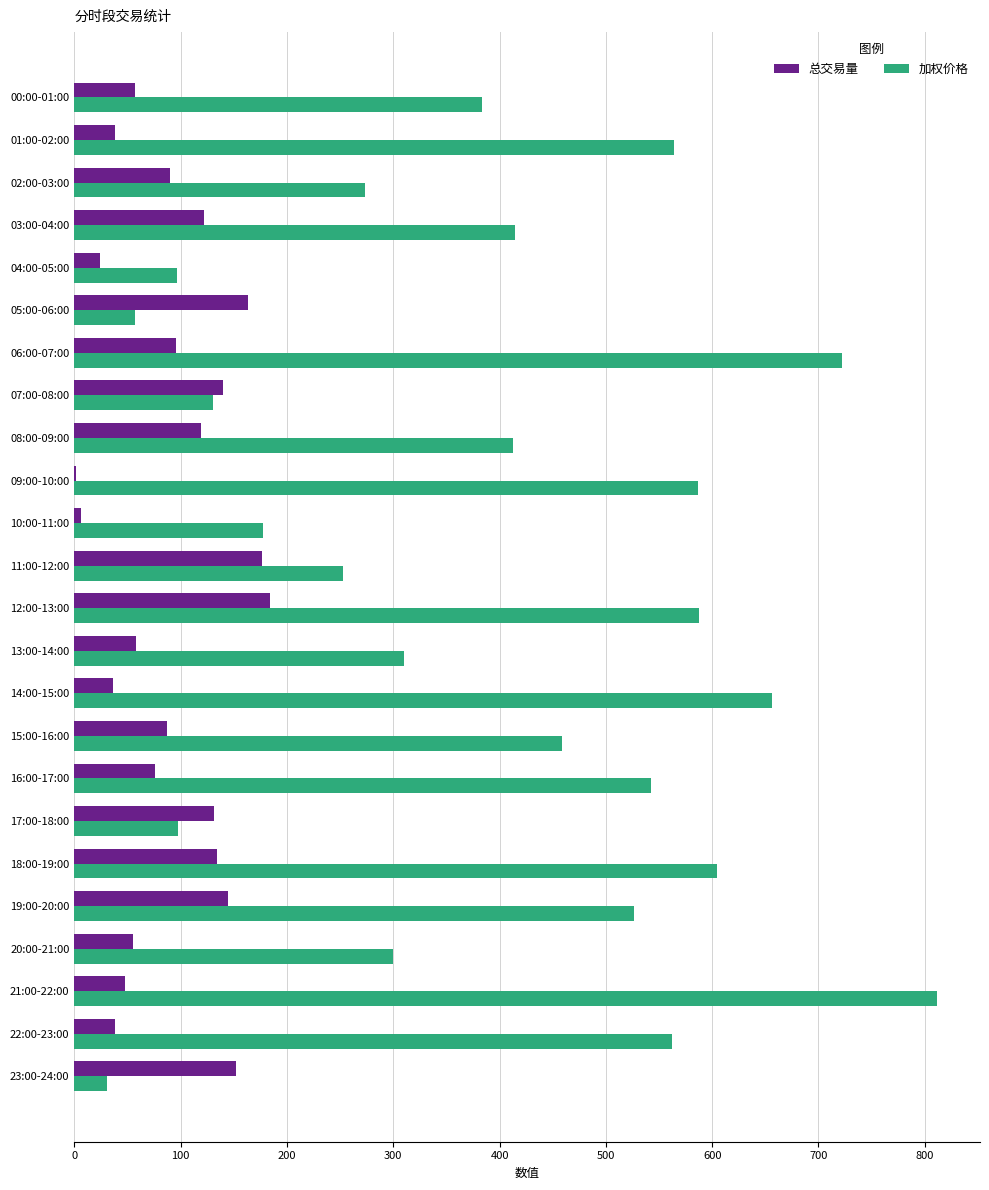

Is the value of 加权价格 at 01:00-02:00 greater than the value of 总交易量 at 09:00-10:00?

Yes